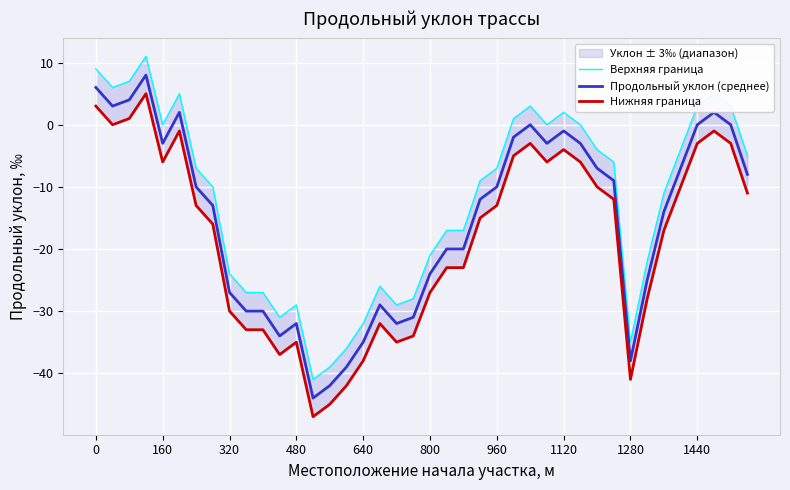

Rank the series by their maximum value, from highest to lowest.

Верхняя граница, Продольный уклон (среднее), Нижняя граница